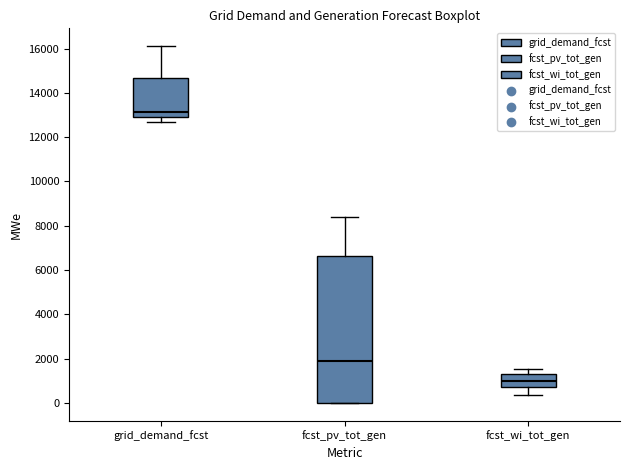

Which box has the highest median line?

grid_demand_fcst